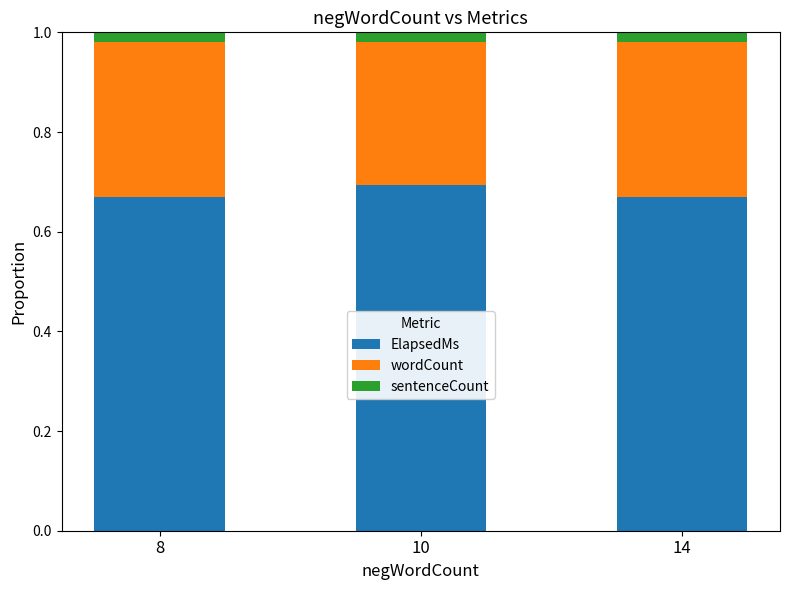

What is the total value across all series at 8?

1.0